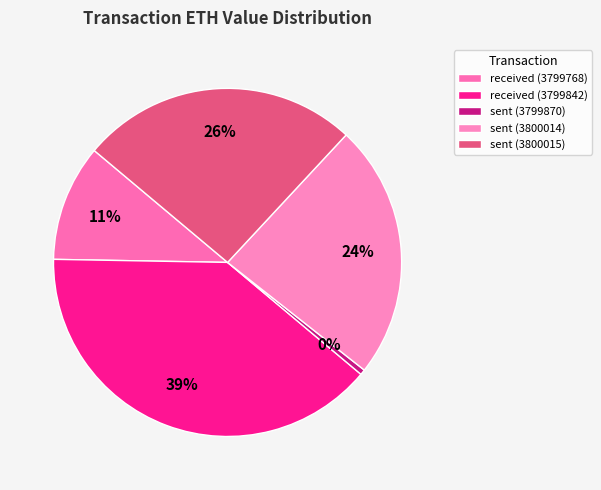

How many slices are in this pie chart?

5